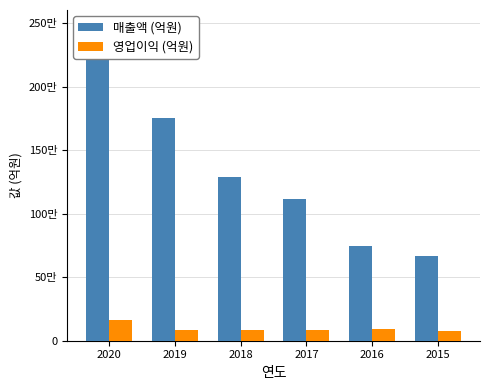

How many bars are there in each group?

2